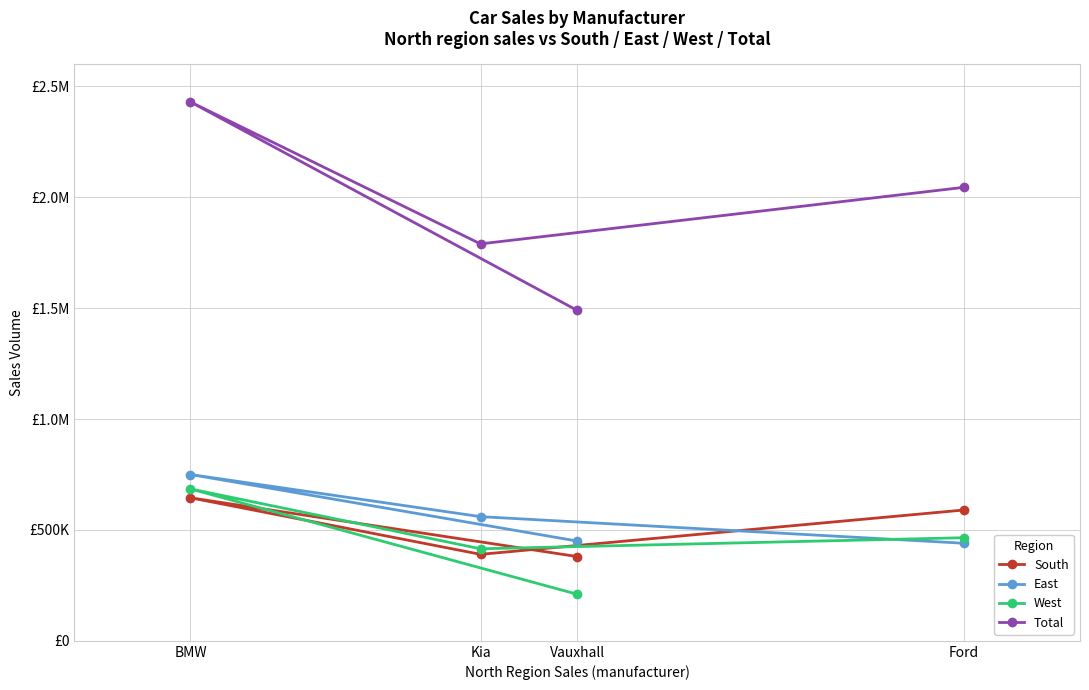

What is the total value across all series at Ford?

3540000